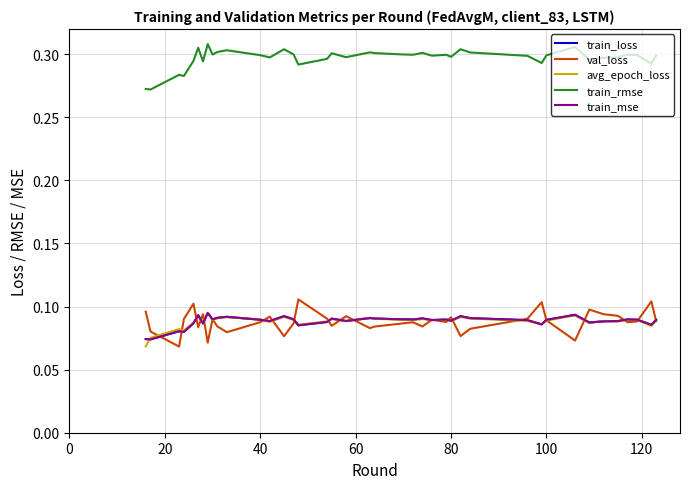

True or false: train_mse and train_rmse cross at least once.

False